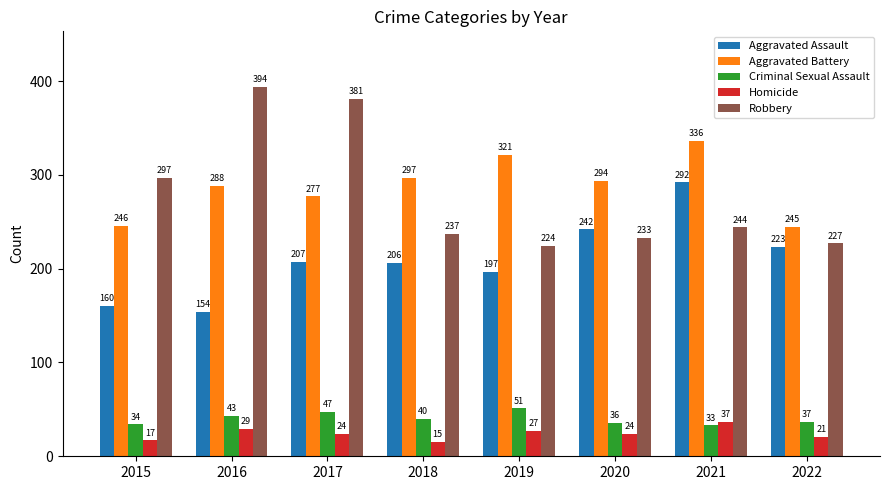

What is the sum of the Robbery values at 2017 and 2019?

605